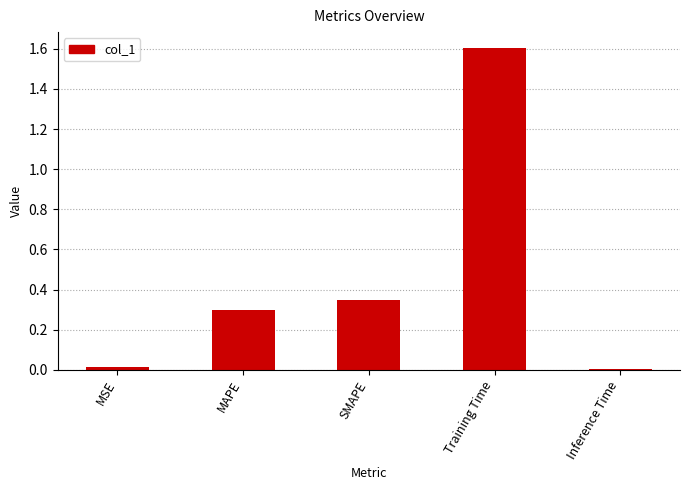

Which has a higher value, Training Time or MSE?

Training Time